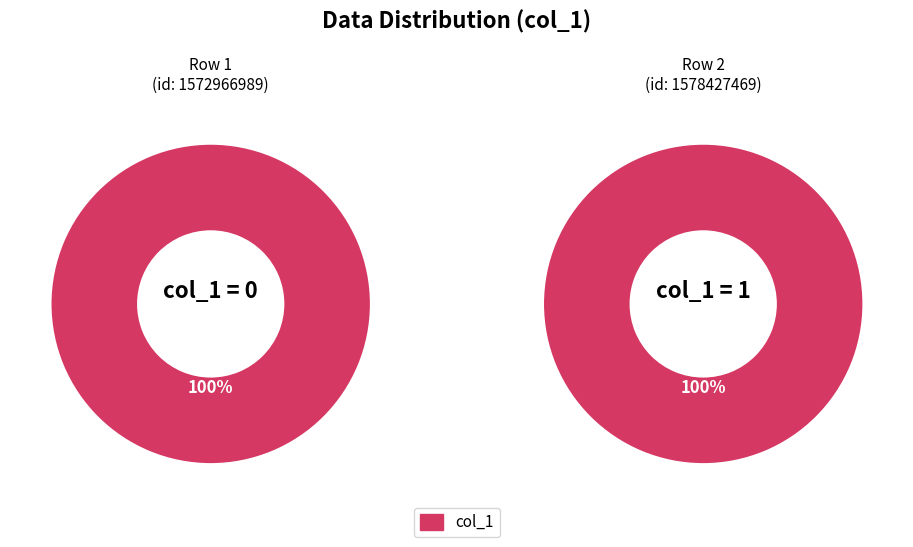

To the nearest percent, what percentage of the pie is 1578427469?

100%